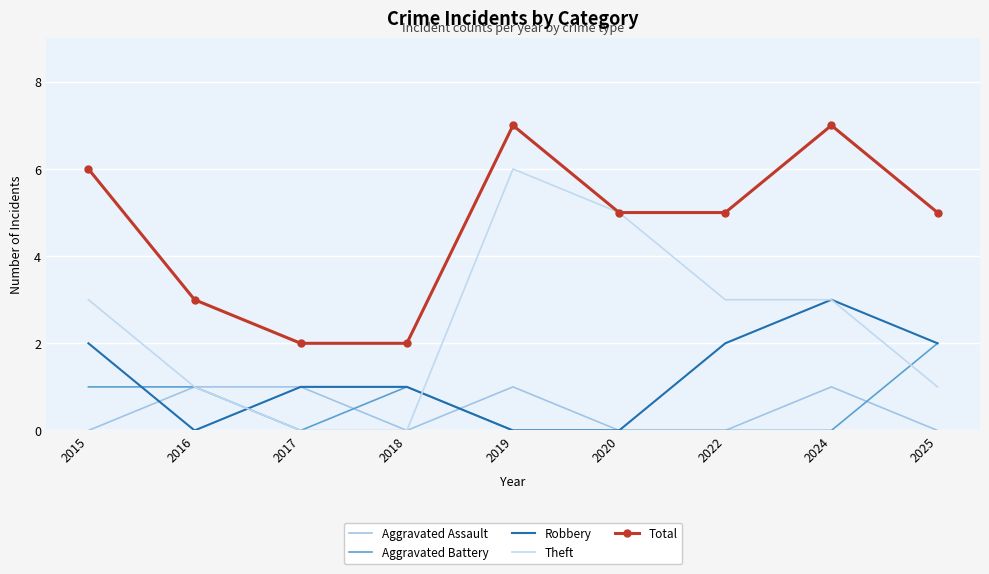

Which series has the widest spread of values?

Theft